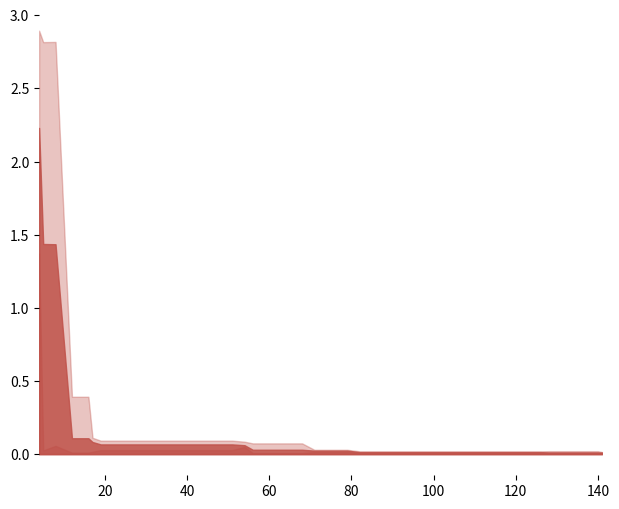

What is the maximum value shown in the chart?

2.9